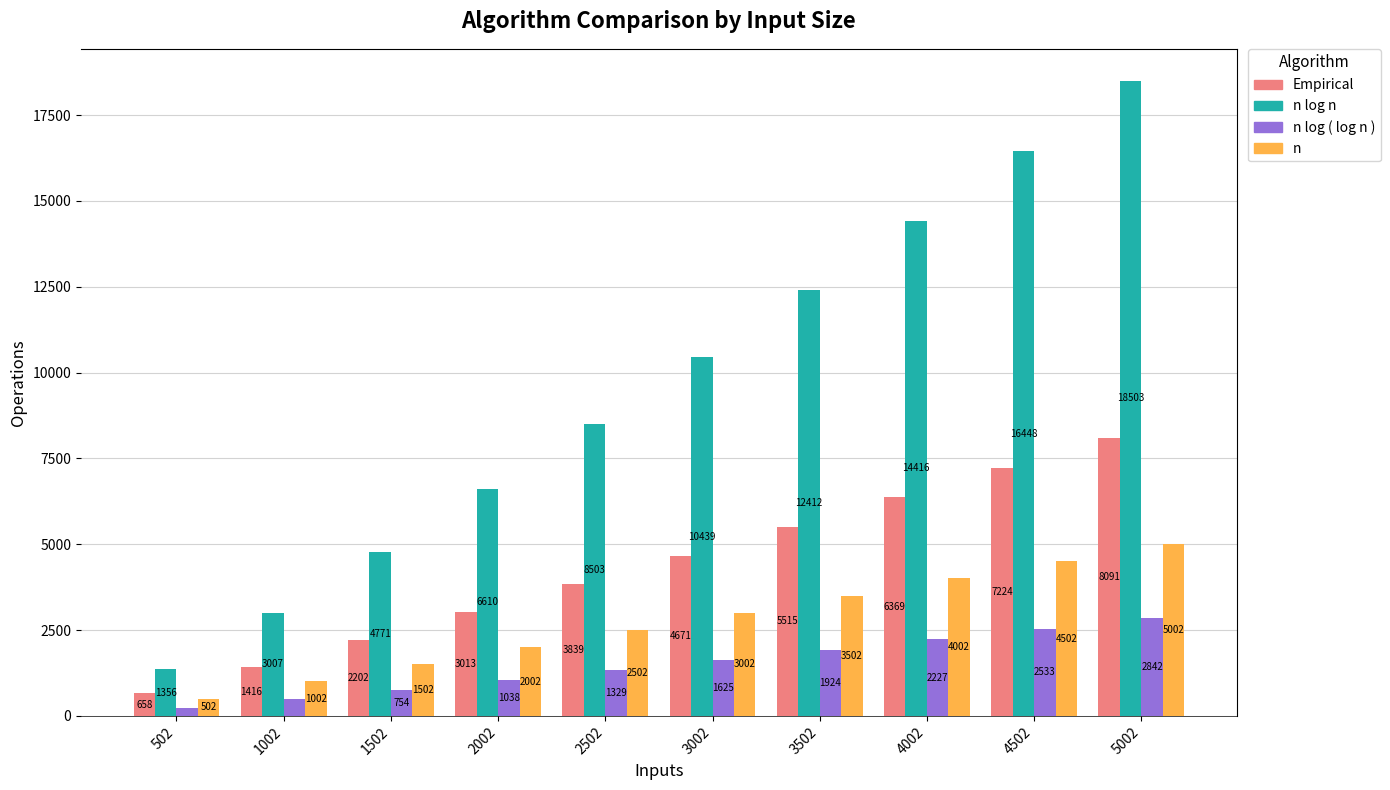

What is the difference between the Empirical values at 1502 and 502?

1544.0